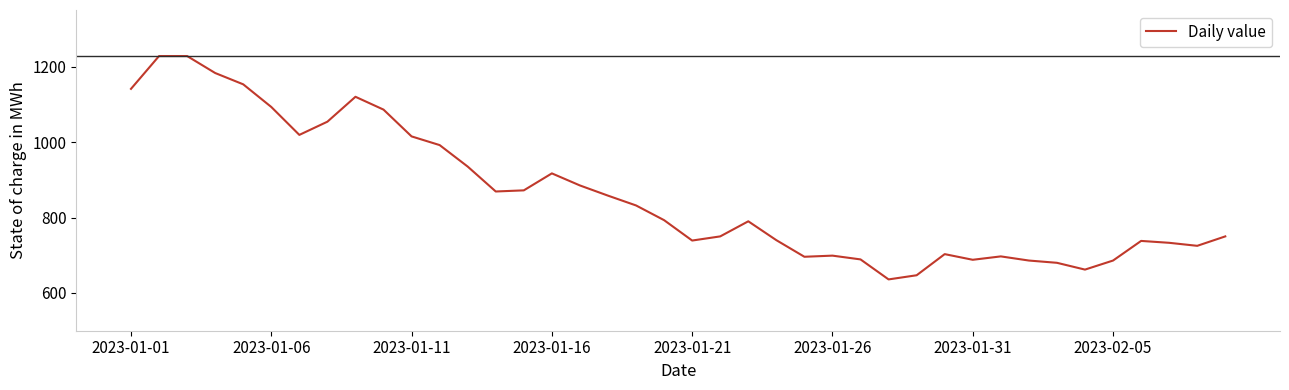

What is the difference between the maximum and minimum values?

592